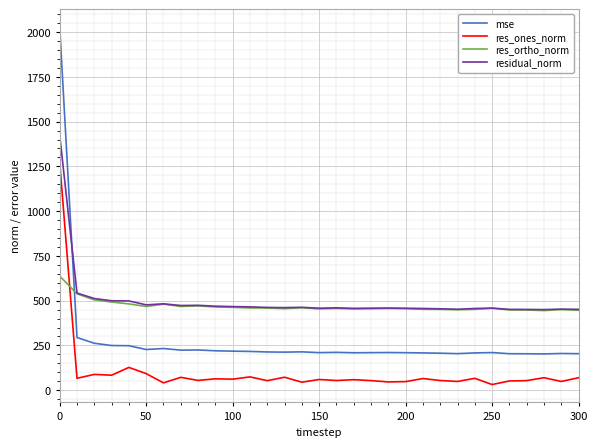

True or false: res_ones_norm and mse cross at least once.

False